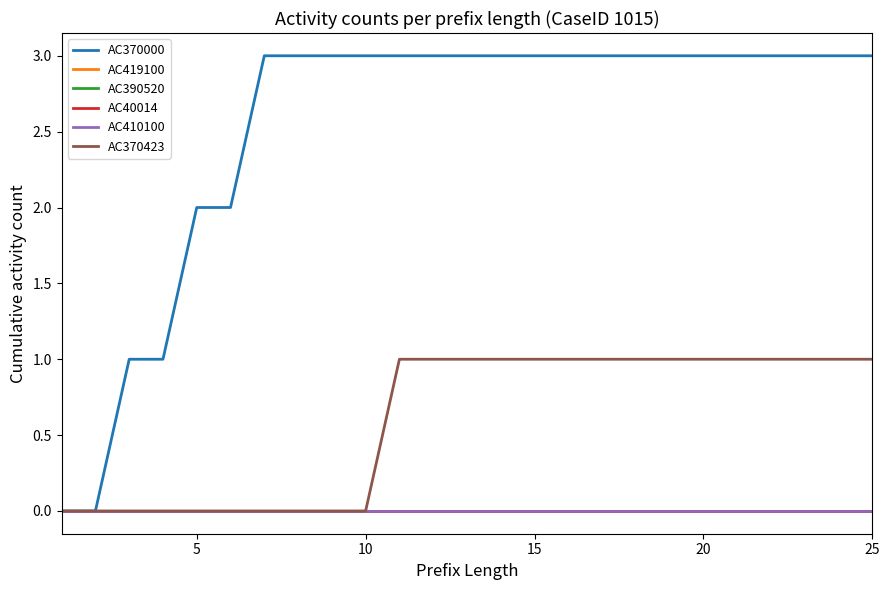

Is this an area chart (filled region under the line)?

No